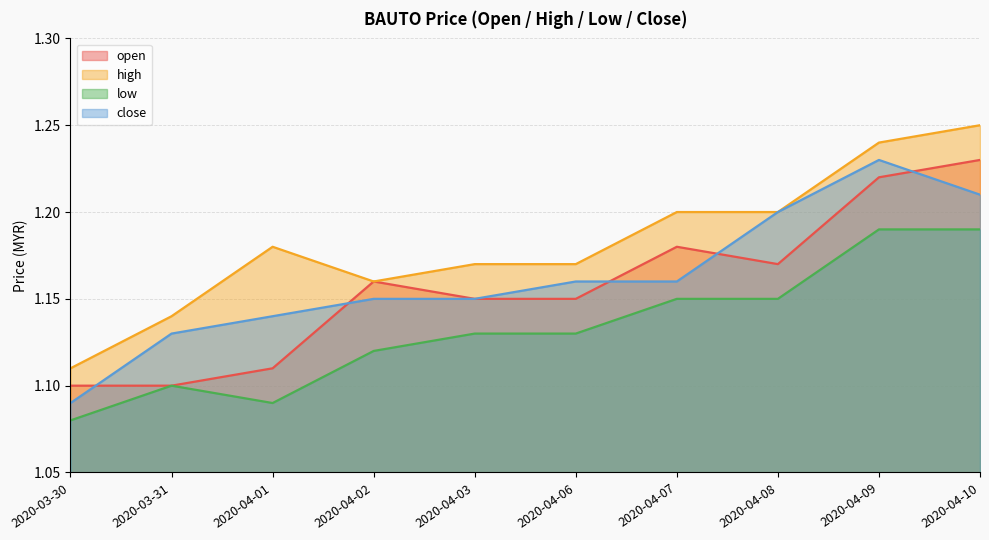

Rank the series by their maximum value, from highest to lowest.

high, open, close, low